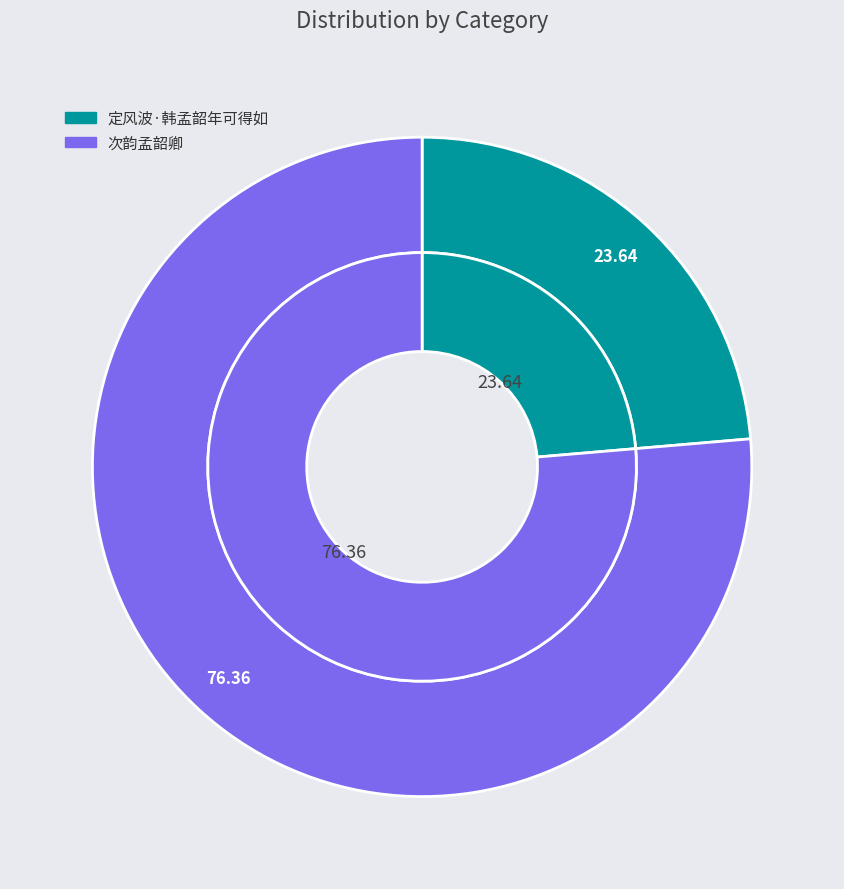

Which has a higher value, 定风波·韩孟韶年可得如 or 次韵孟韶卿?

次韵孟韶卿